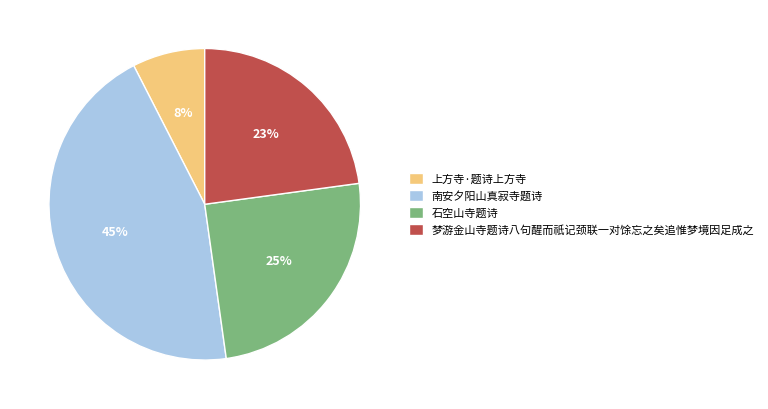

Is it true that 石空山寺题诗 is 25% of the pie?

True